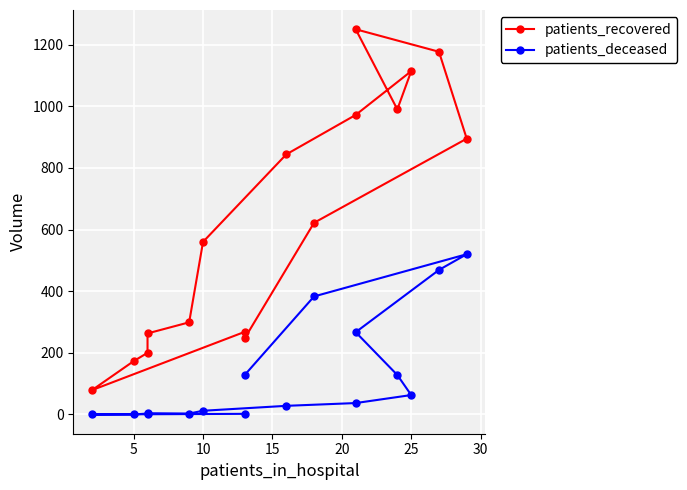

Reading left to right, transcribe all the data shown in this chart.

patients_recovered: 268	79	173	200	263	299	560	844	972	1114	990	1250	1177	895	622	247
patients_deceased: 2	0	0	3	4	3	12	28	37	63	128	267	469	520	383	128